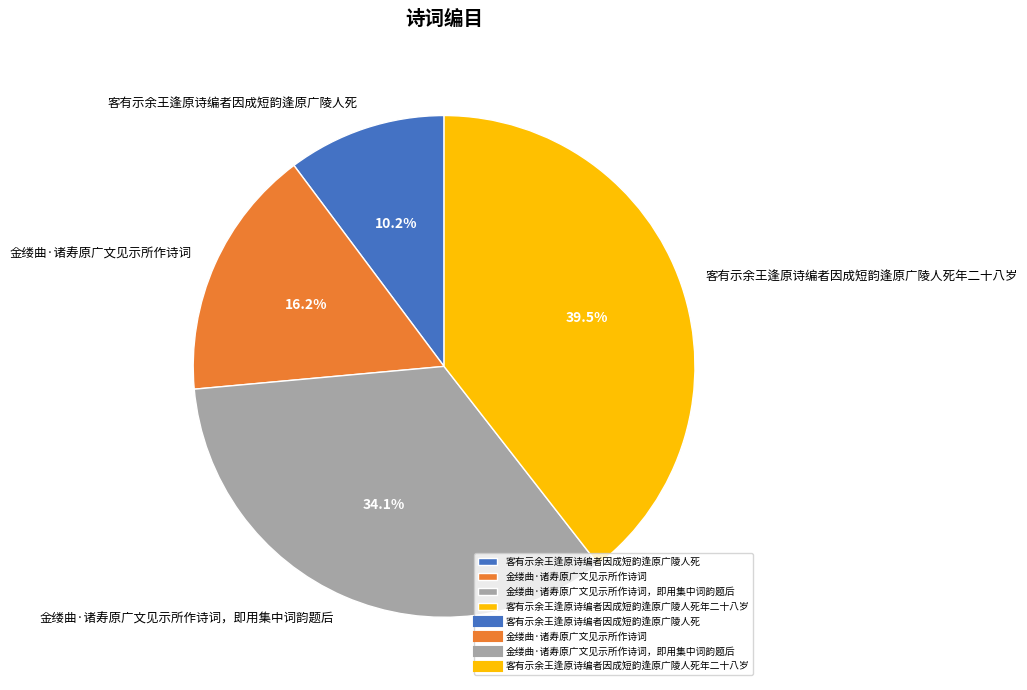

The 金缕曲·诸寿原广文见示所作诗词，即用集中词韵题后 slice represents 39% of the pie. True or false?

False